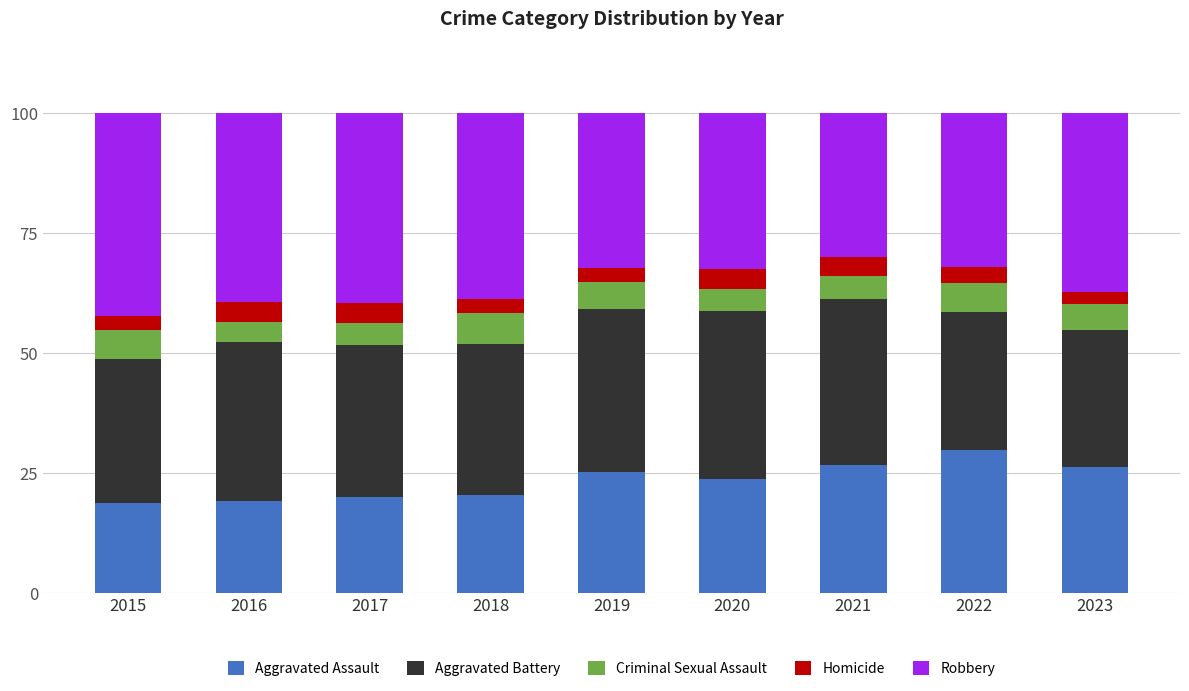

What is the total value across all series at 2018?

100.0